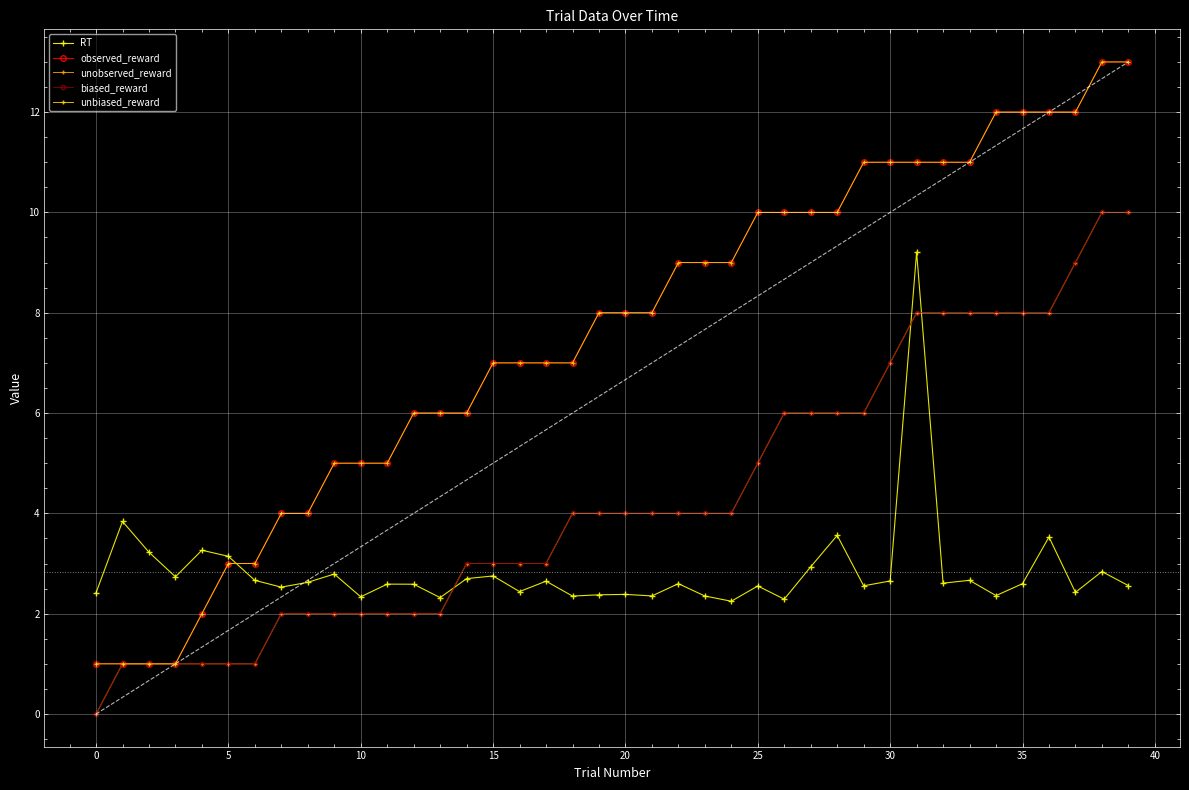

True or false: biased_reward and unobserved_reward cross at least once.

False